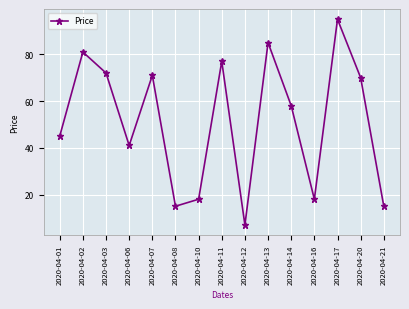

Reading left to right, transcribe all the data shown in this chart.

2020-04-01=45	2020-04-02=81	2020-04-03=72	2020-04-06=41	2020-04-07=71	2020-04-08=15	2020-04-10=18	2020-04-11=77	2020-04-12=7	2020-04-13=85	2020-04-14=58	2020-04-16=18	2020-04-17=95	2020-04-20=70	2020-04-21=15